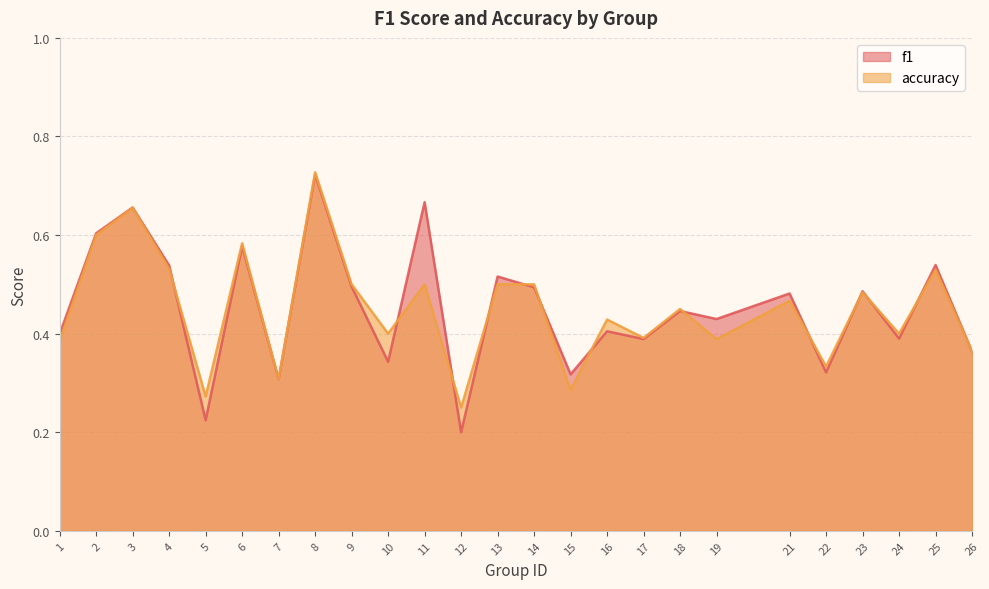

Which category has the lowest value in the f1 series?

12